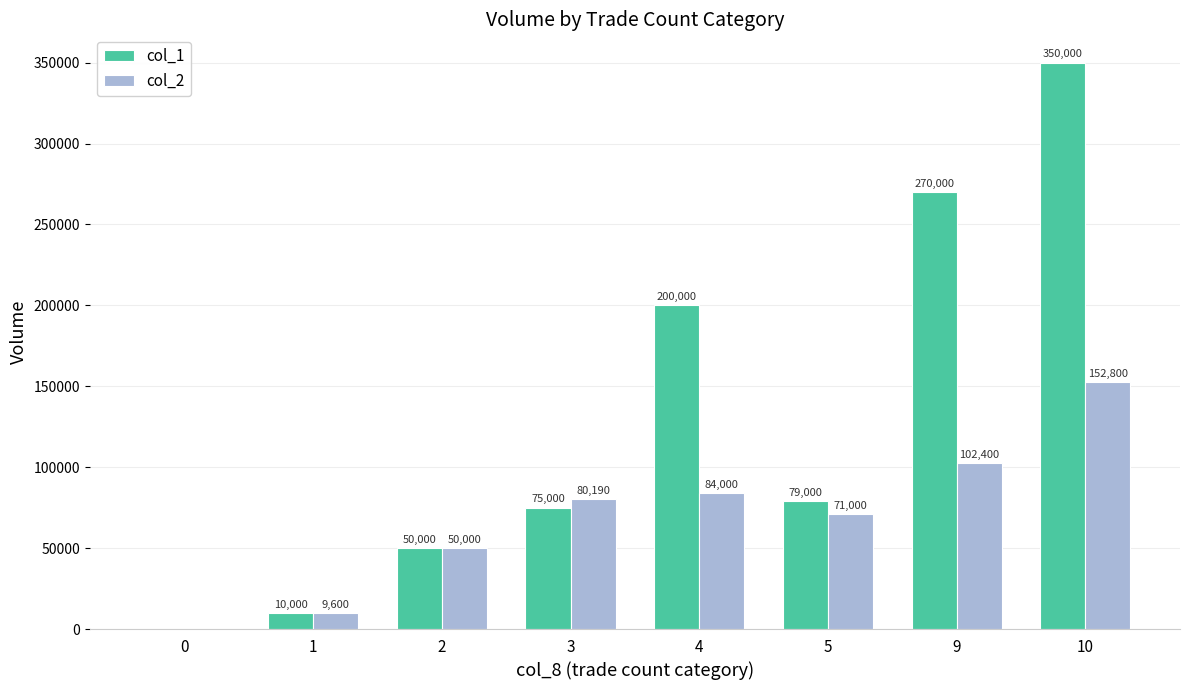

How many positive values does the col_2 series have?

7